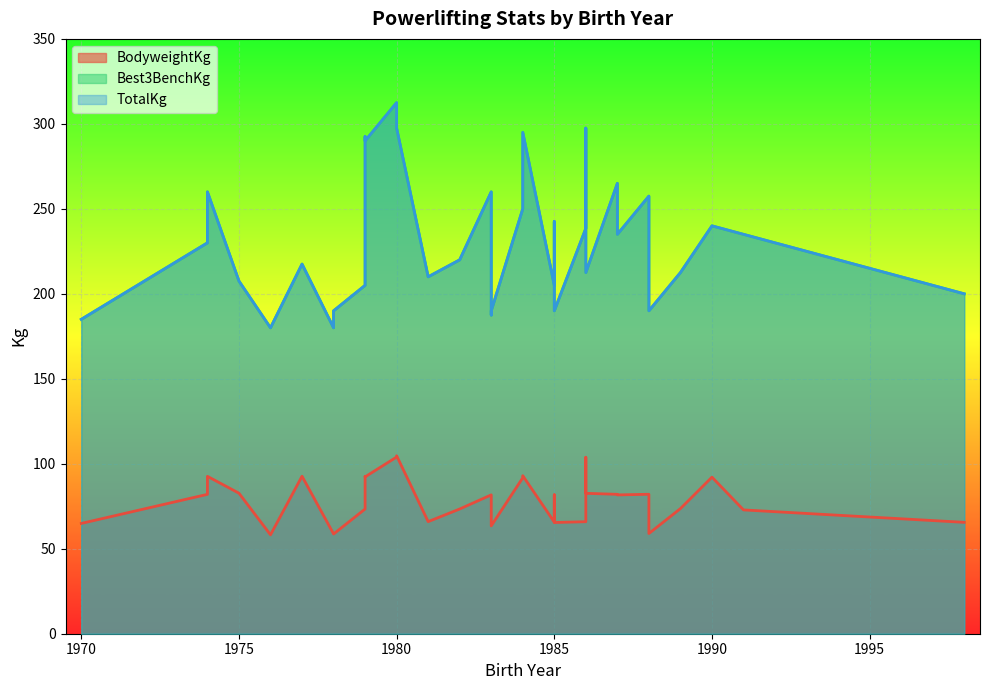

What is the total value across all series at 1998?

465.5